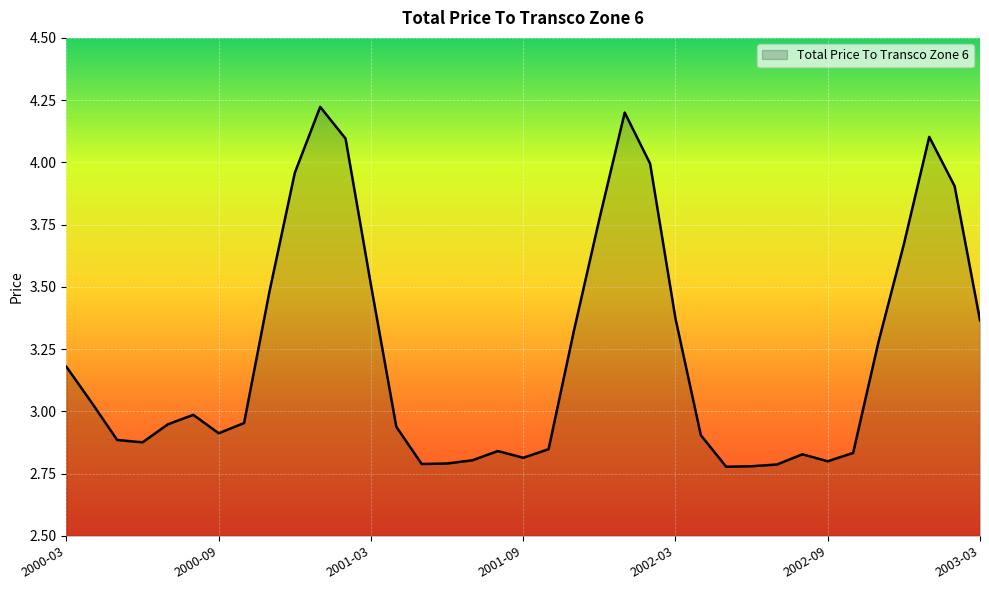

What is the difference between the maximum and minimum values?

1.4